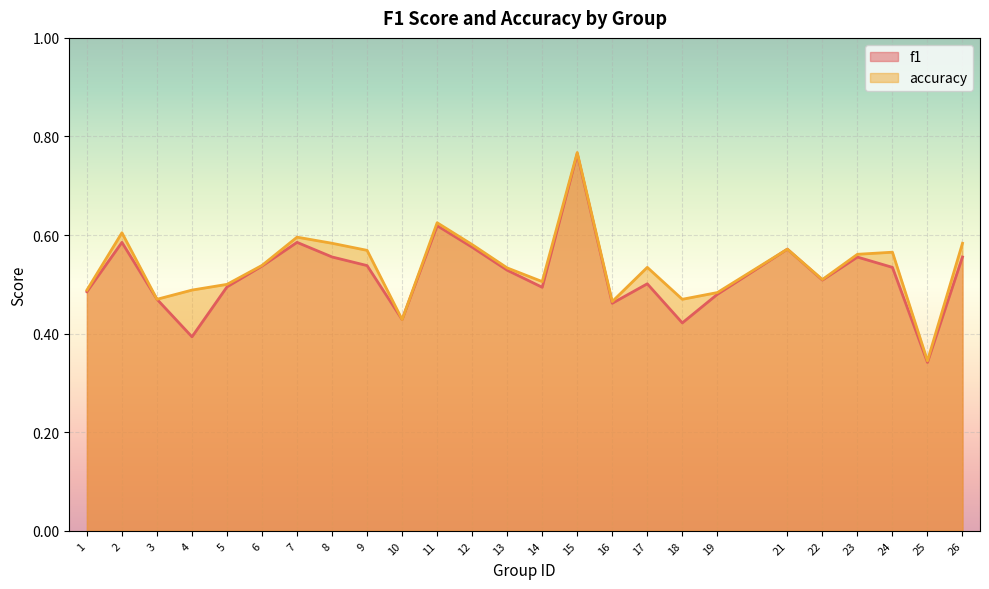

Rank the series by their maximum value, from highest to lowest.

accuracy, f1